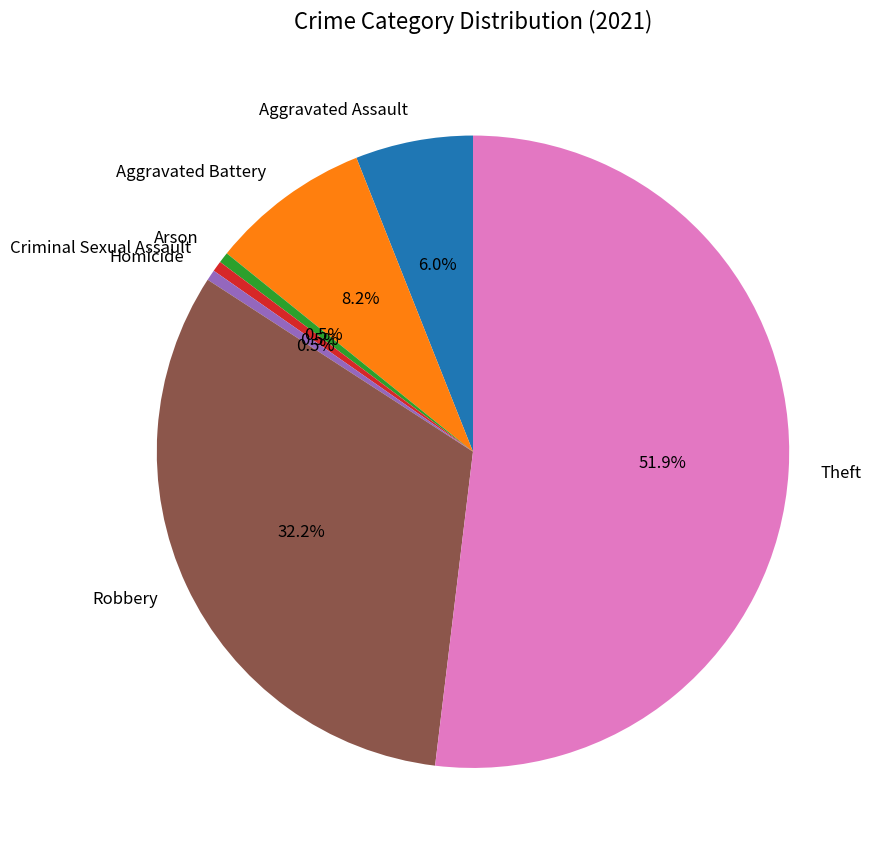

Combined, what portion of the pie is Aggravated Battery and Homicide?

8.7%